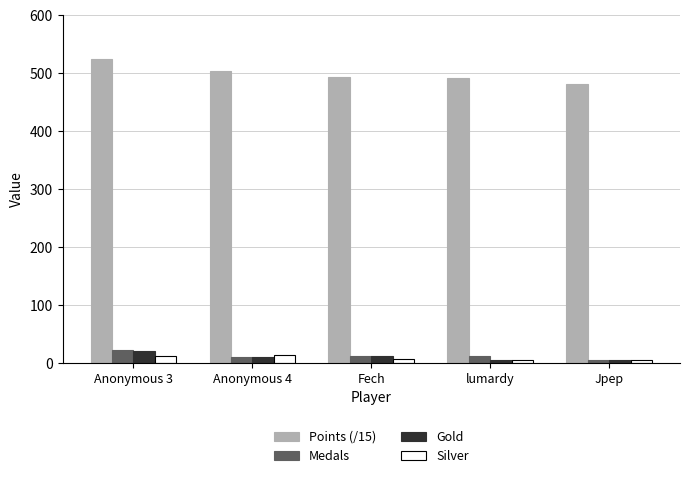

How many distinct data groups are displayed?

4